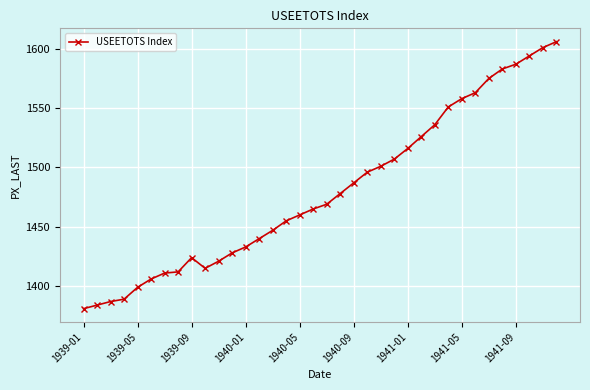

What is the maximum value shown in the chart?

1606